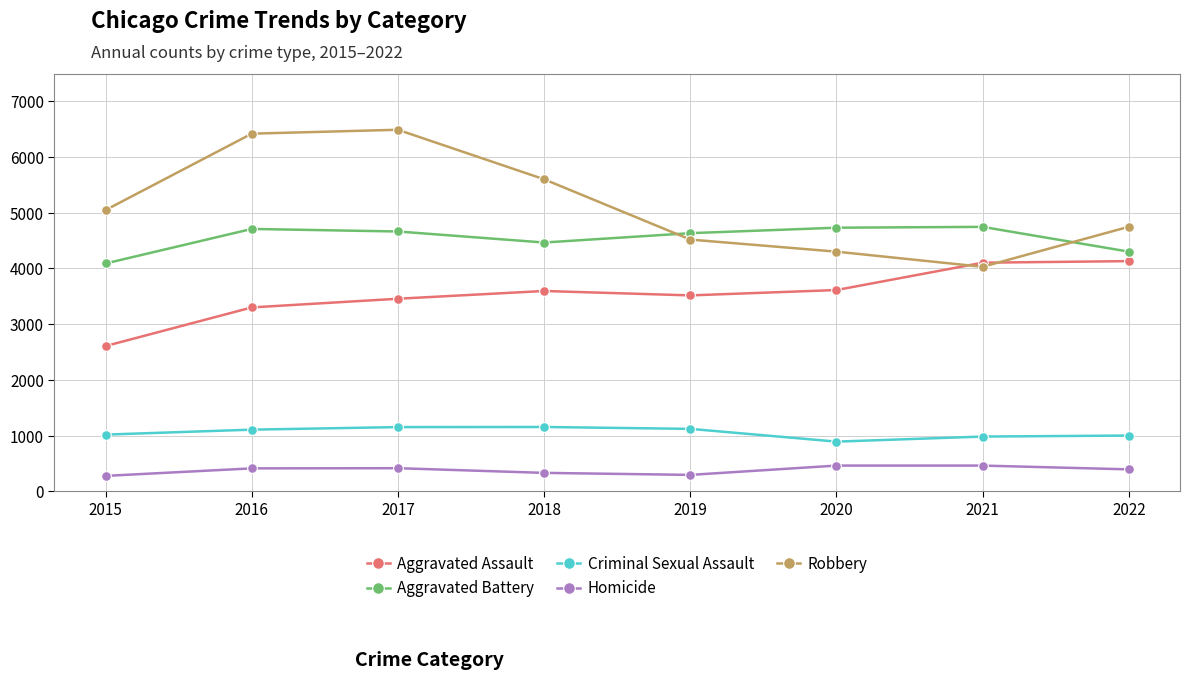

Count the number of categories in the chart.

8